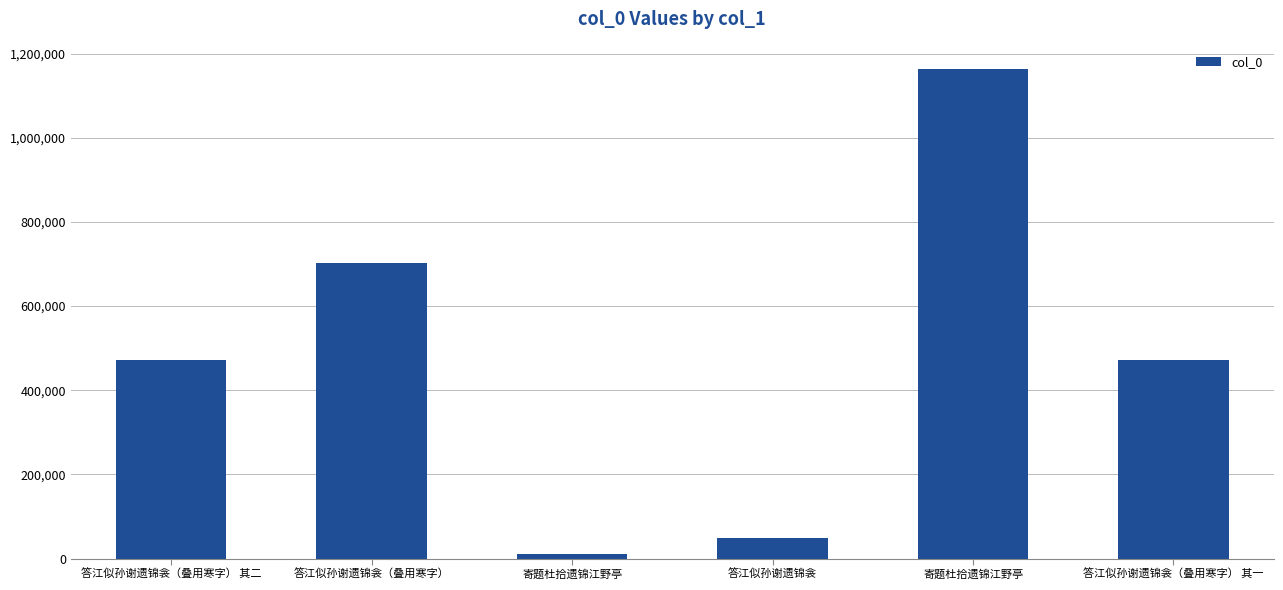

How many distinct data groups are displayed?

1